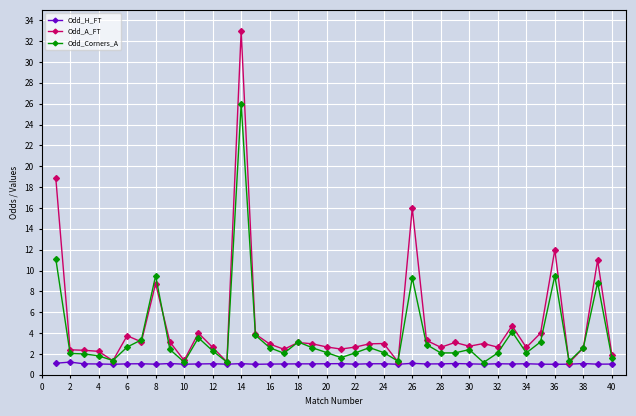

At how many categories does at least one series exceed 8?

6